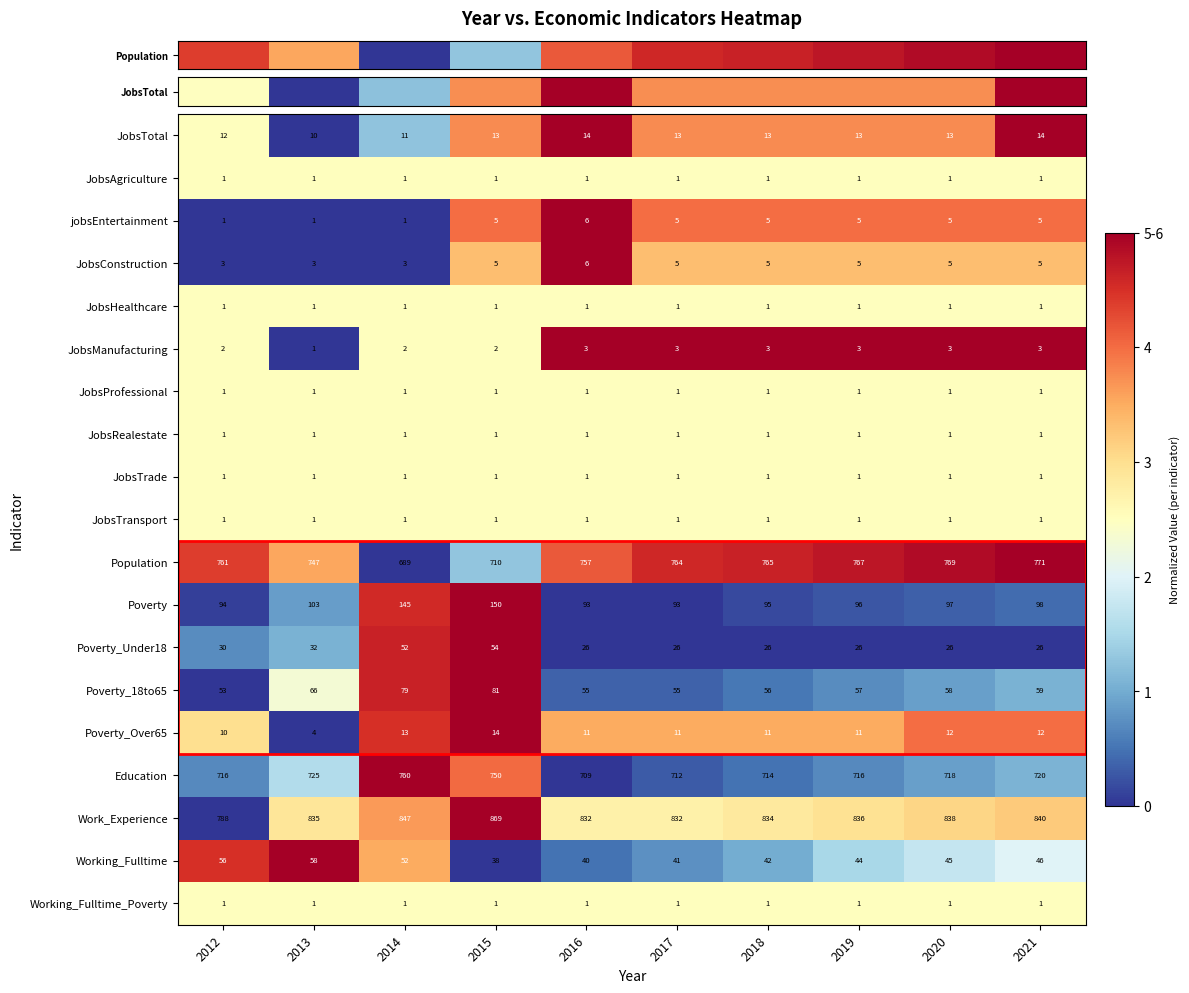

Which category has the highest value in the Poverty_Under18 series?

2015